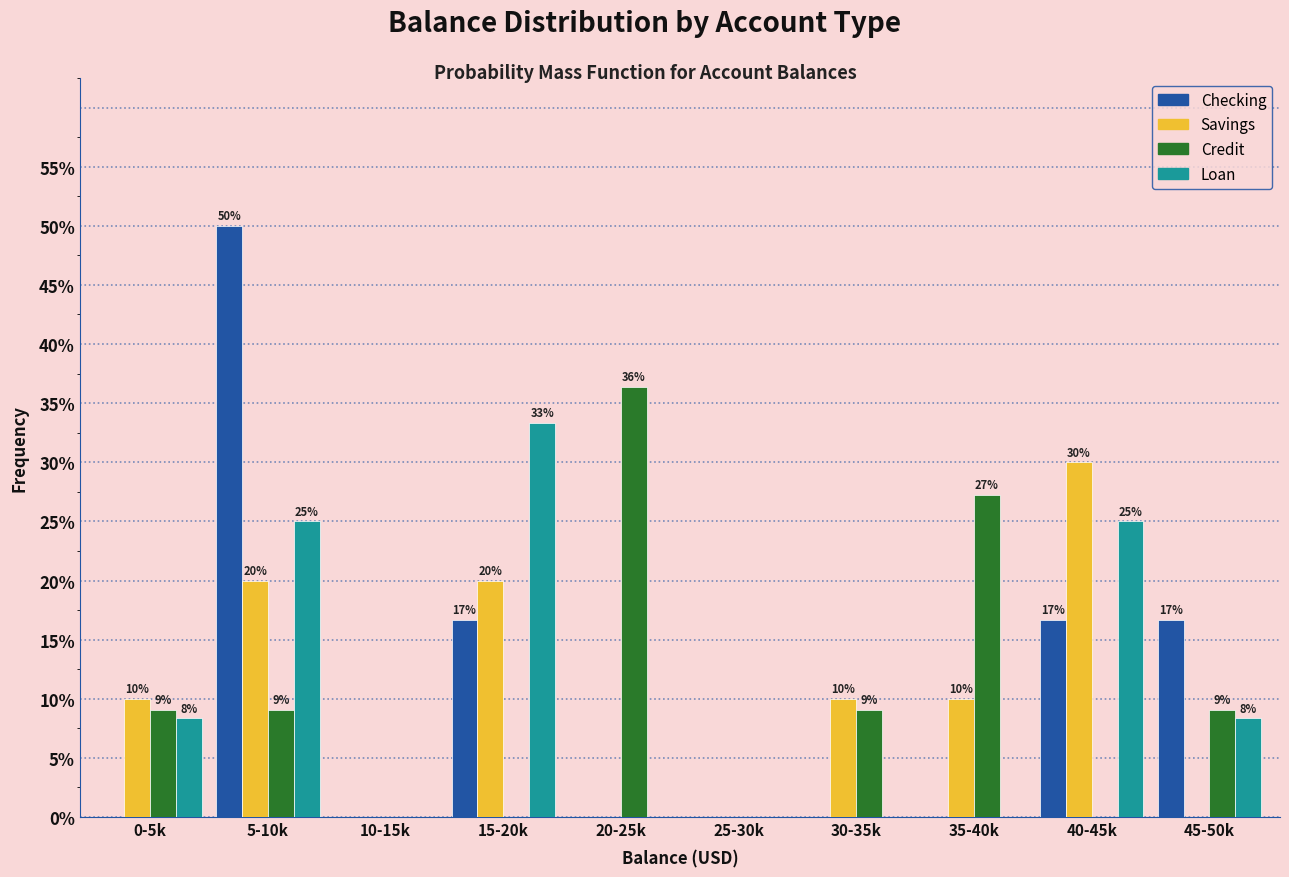

What are all the series names shown in the legend?

Checking, Savings, Credit, Loan